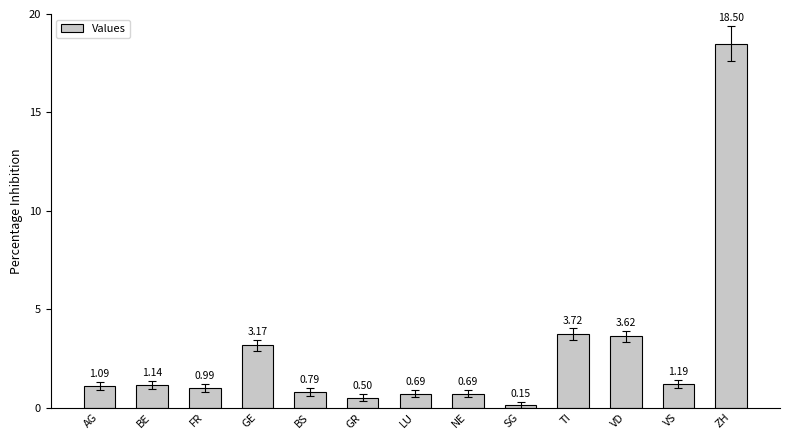

Where is the data nearest to the value 9?

TI